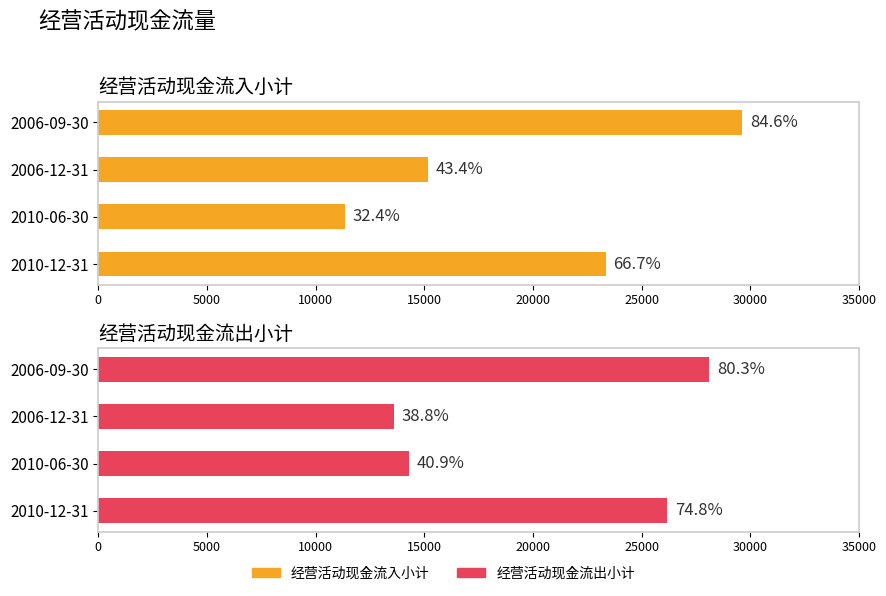

Which series changed the most between 2006-12-31 and 2006-09-30?

经营活动现金流出小计